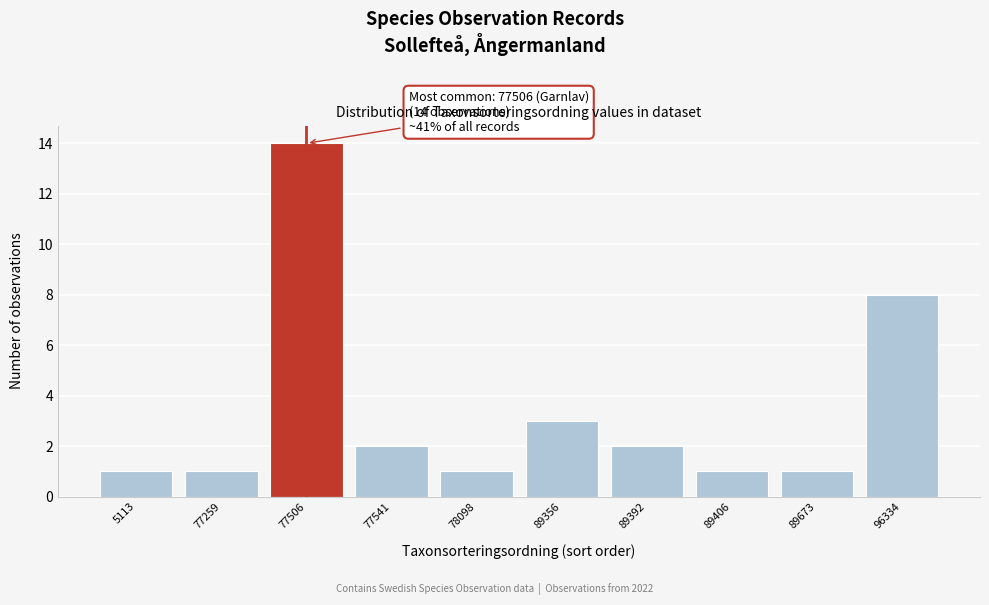

Reading right to left, transcribe all the data shown in this chart.

8	1	1	2	3	1	2	14	1	1